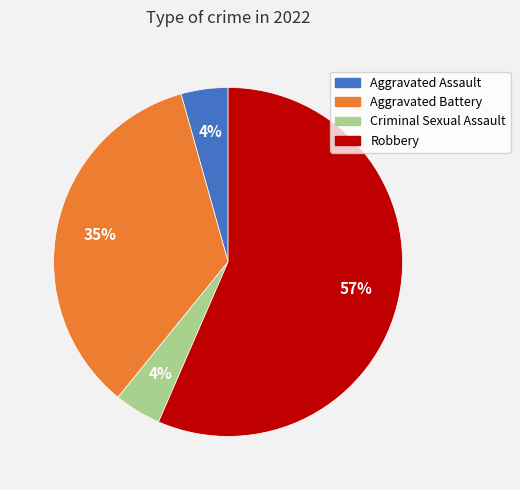

True or false: Aggravated Battery accounts for 35% of the total.

True